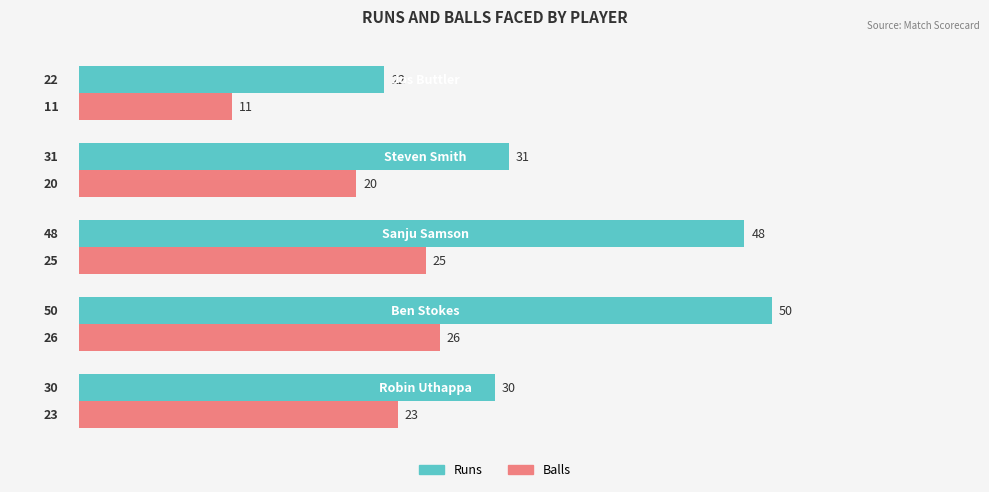

What is the difference between the maximum and minimum values in the Runs series?

28